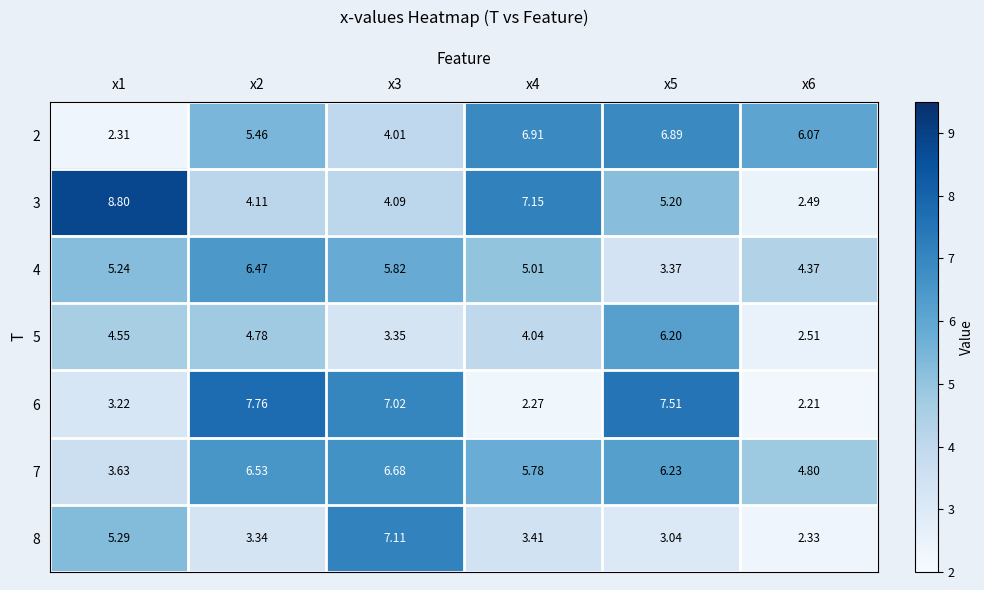

Which series changed the most between x3 and x6?

6